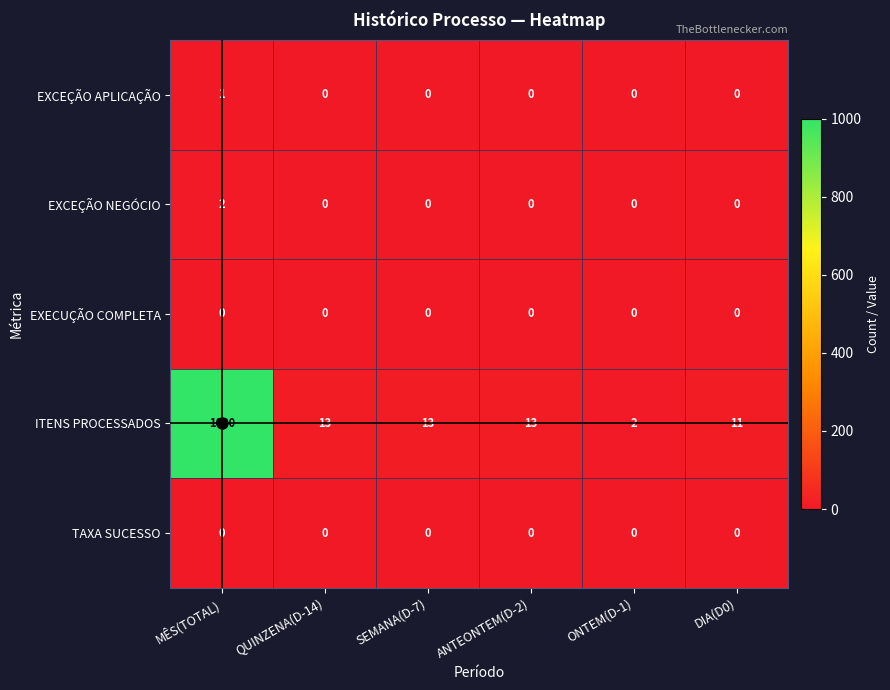

What is the difference between the highest and lowest values at MÊS(TOTAL)?

1000